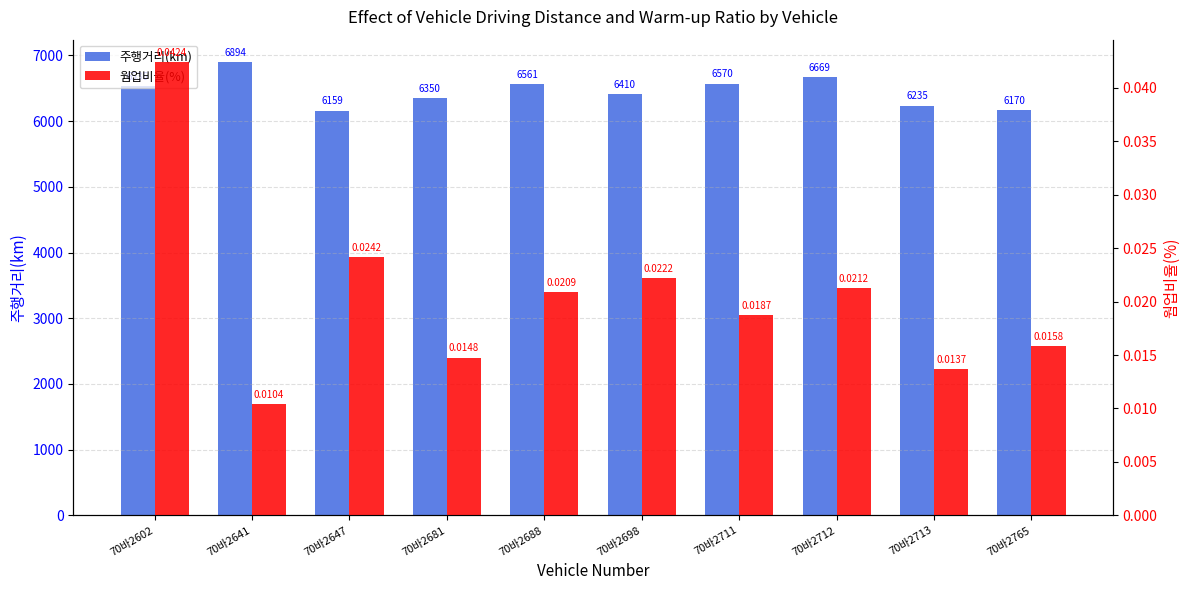

Rank the series by their maximum value, from lowest to highest.

웜업비율(%), 주행거리(km)